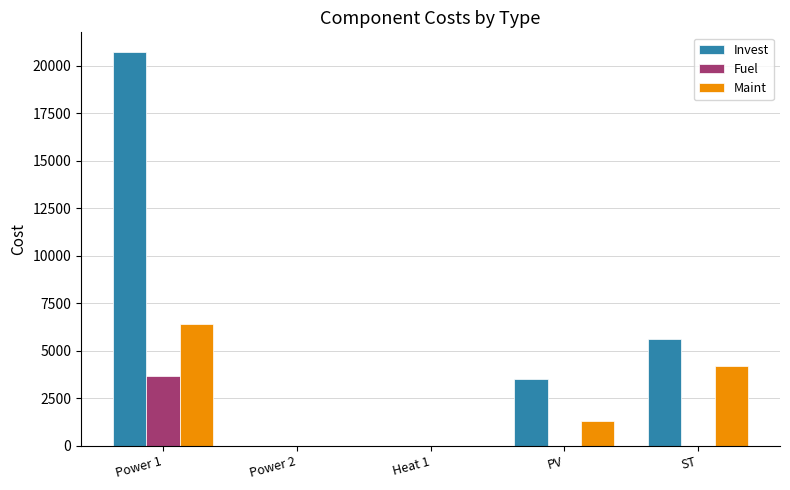

Which series has the largest range (max minus min)?

Invest